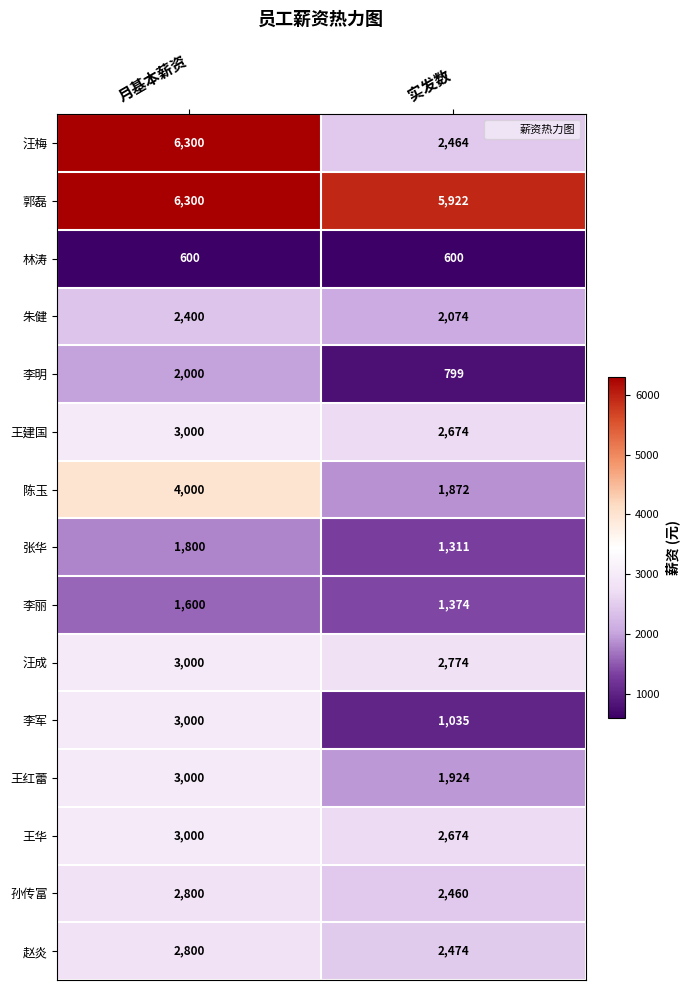

The value of 陈玉 at 月基本薪资 is 4000. True or false?

True